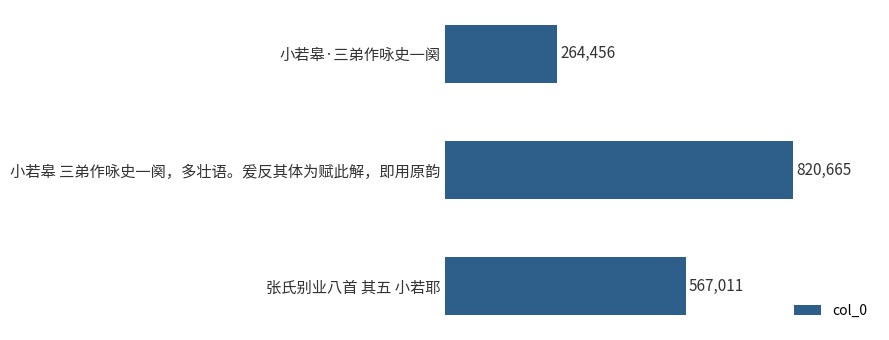

What is the sum of all values?

1652132